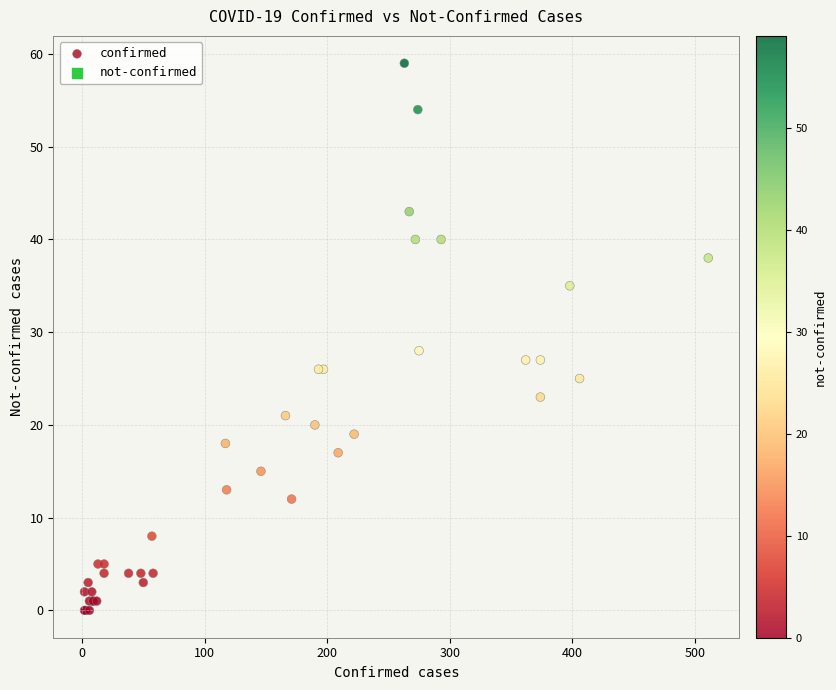

What Y value in the scatter plot is closest to 29?

28